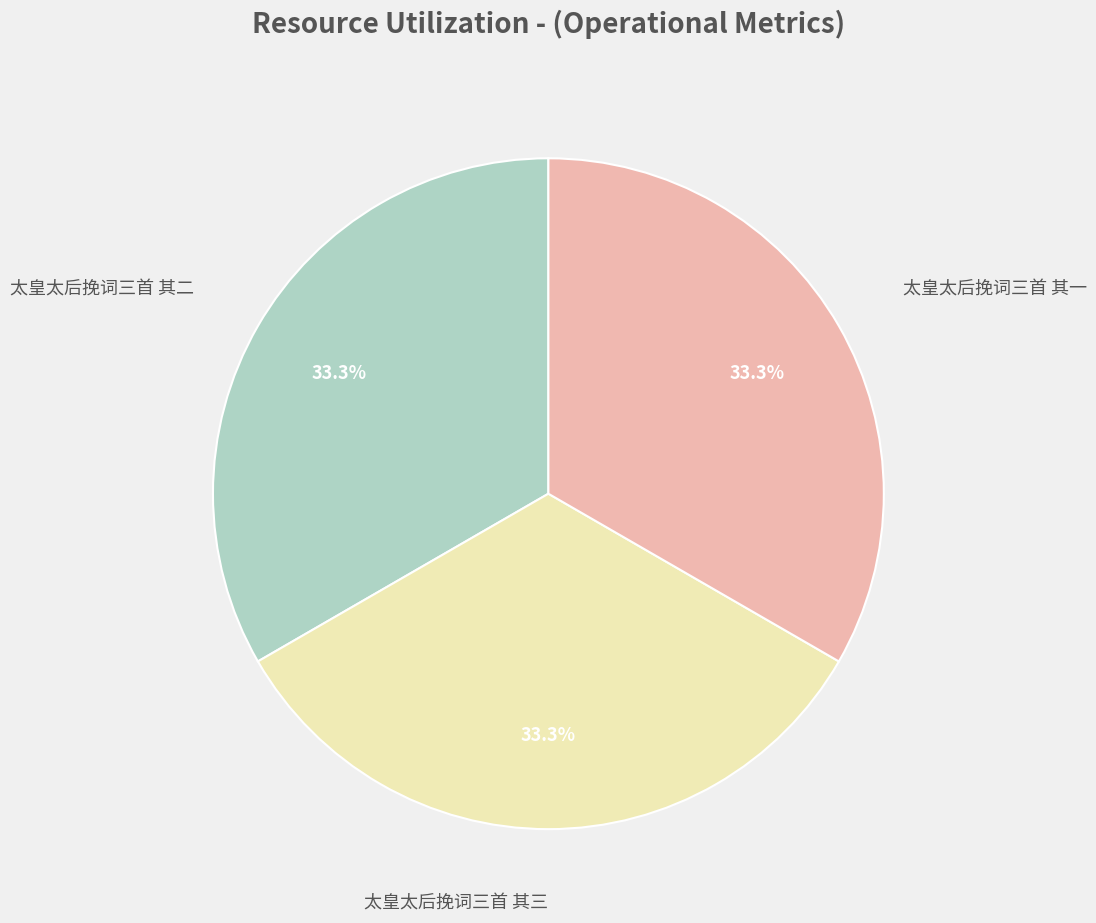

Is there a majority slice in this chart?

No